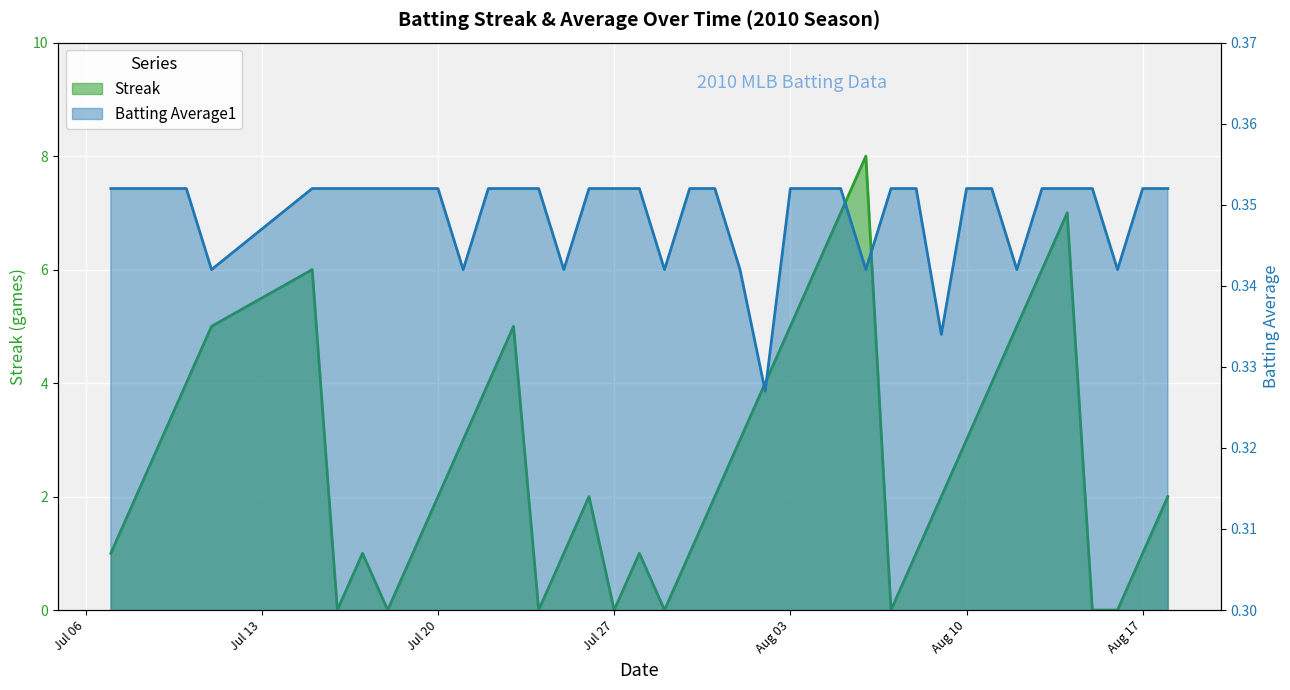

How many Batting Average1 values are between 0 and 1?

40